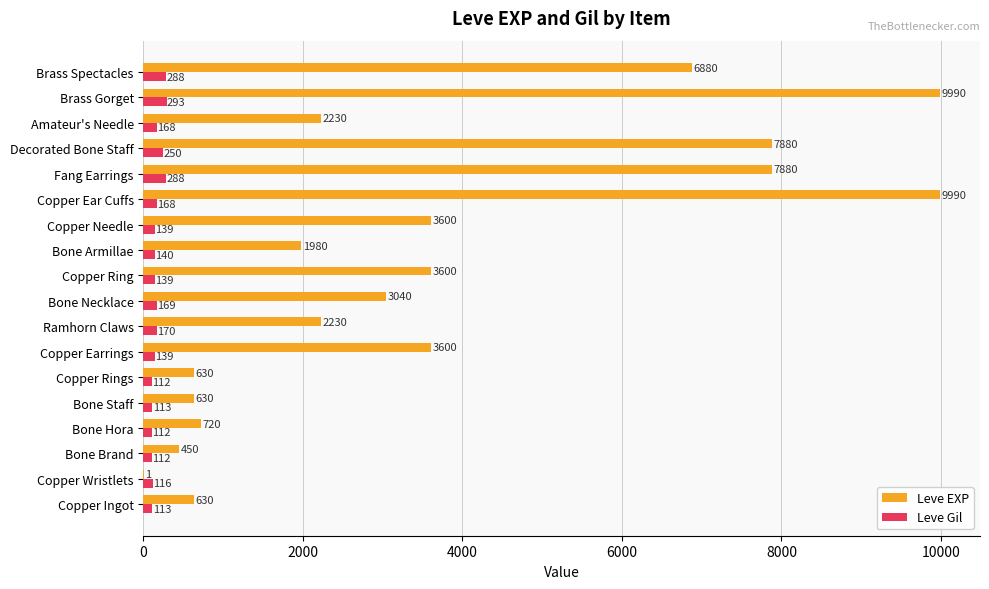

Which series changed the most between Bone Necklace and Copper Ring?

Leve EXP